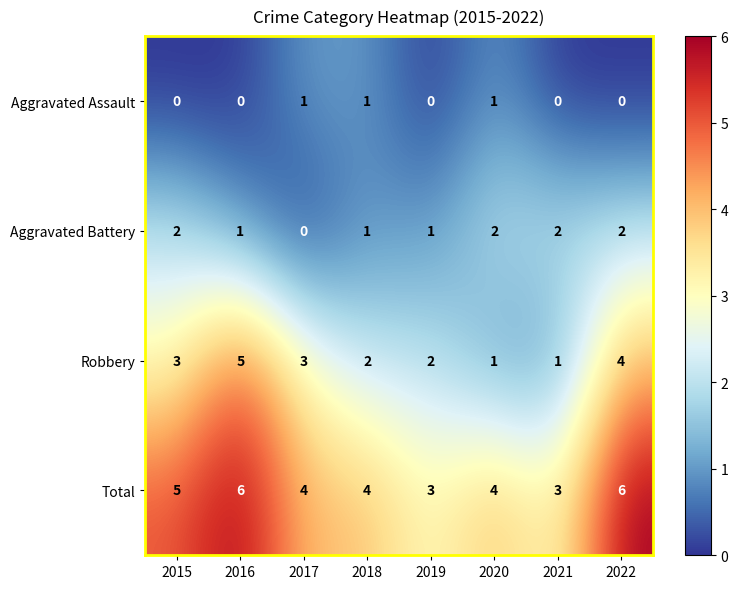

What is the greatest value displayed?

6